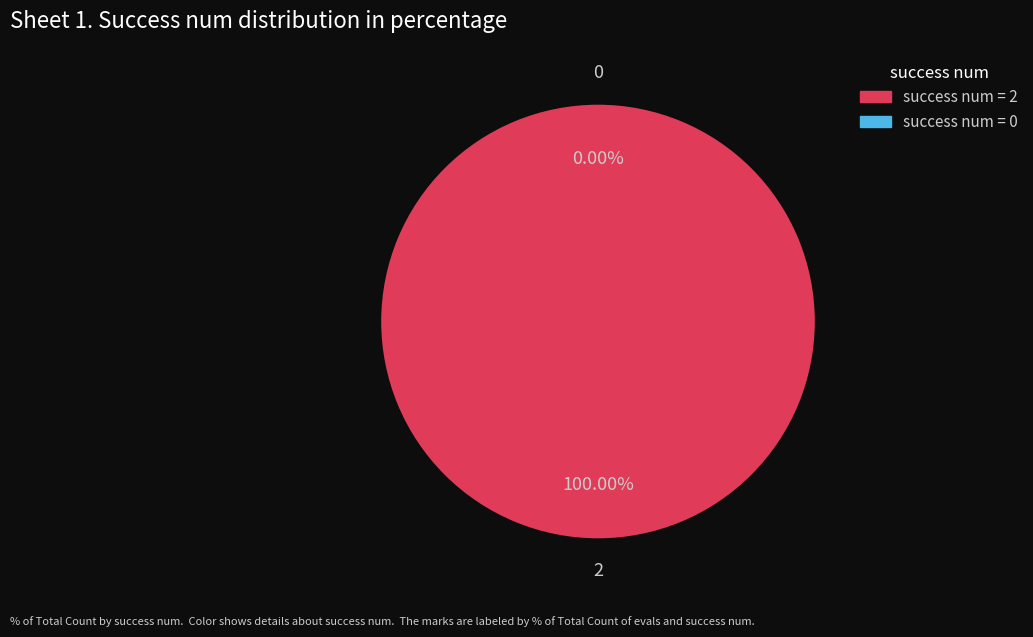

Combined, what portion of the pie is 0 and 2?

100.0%